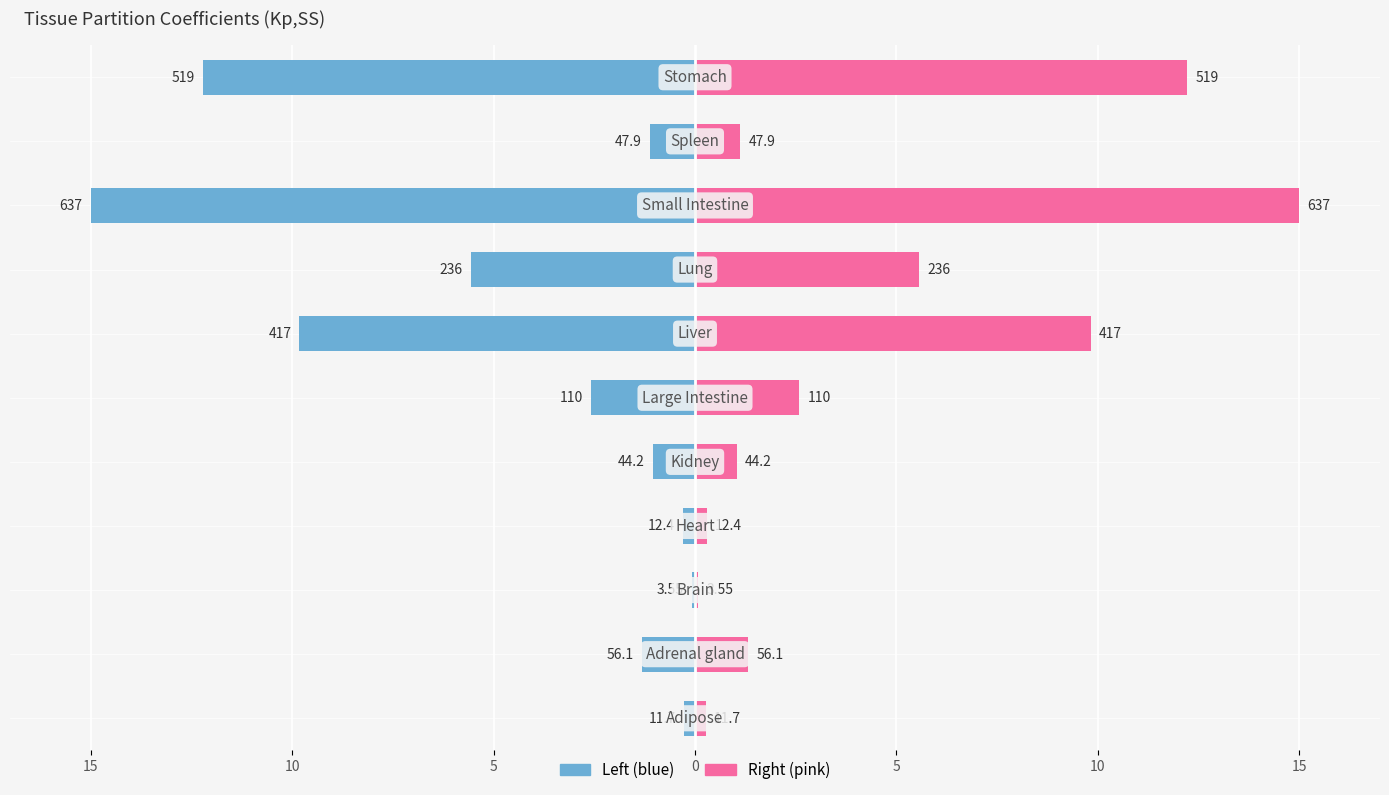

Is the value of Kp,SS (left) at 10 greater than the value of Kp,SS (right) at 0?

No